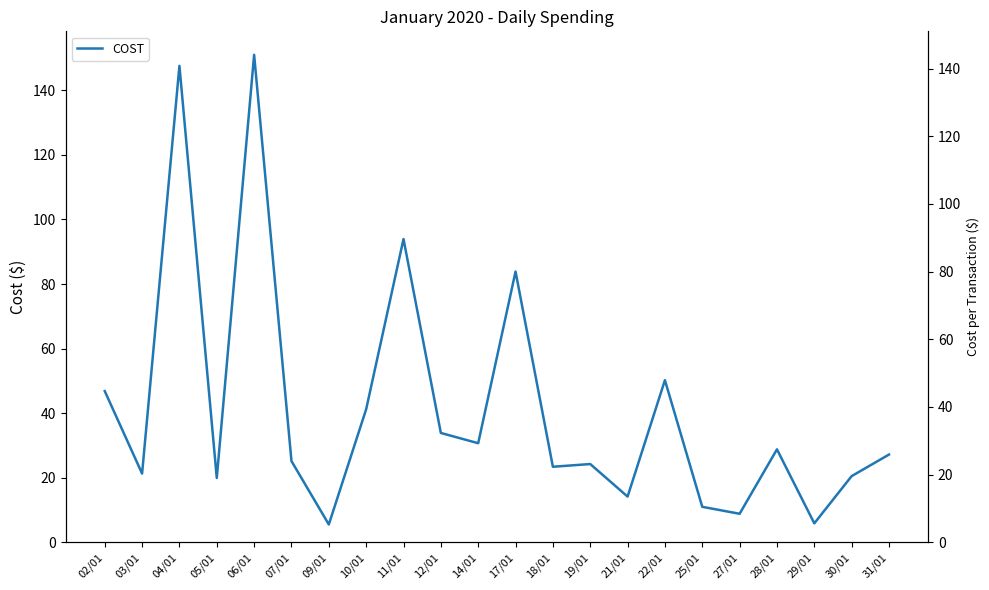

At which label is the value closest to 78?

17/01